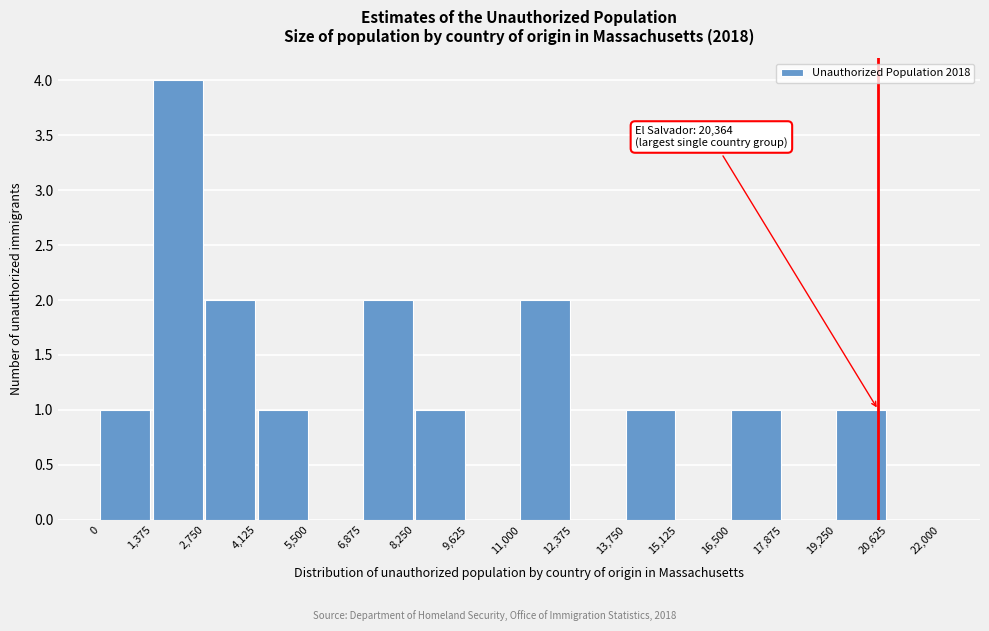

Over which range of the x-axis is the bar tallest?

1,375 to 2,750